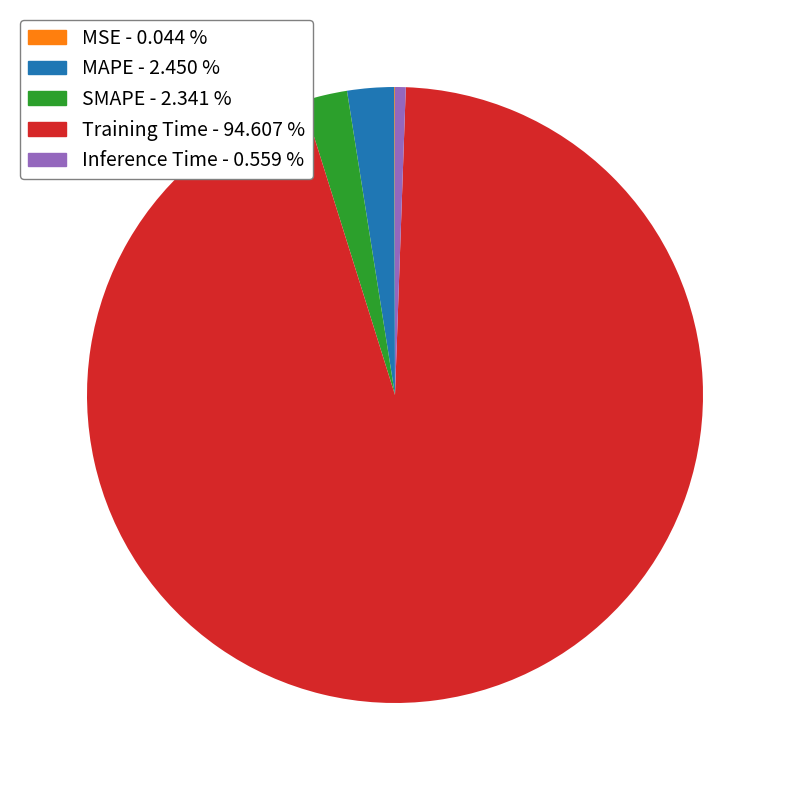

Is Inference Time - 0.559 % the majority of the pie?

No